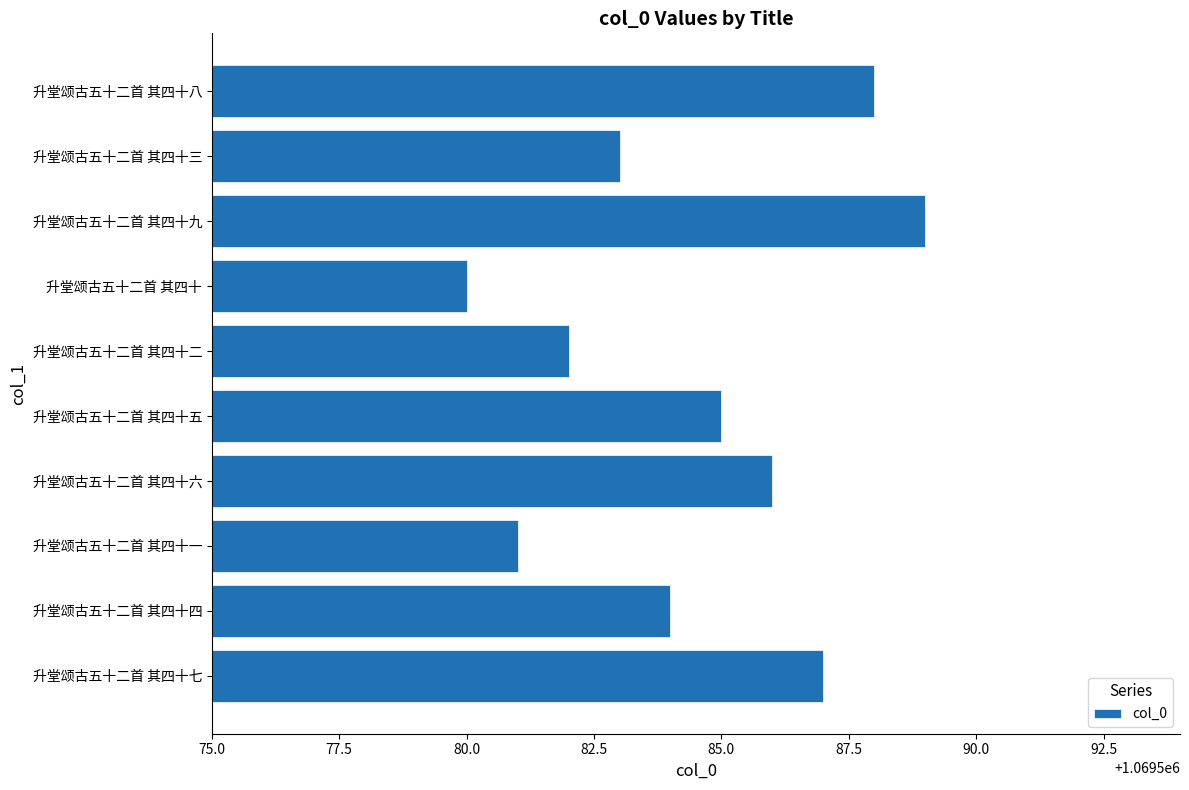

What is the change in value from 升堂颂古五十二首 其四十七 to 升堂颂古五十二首 其四十二?

-5